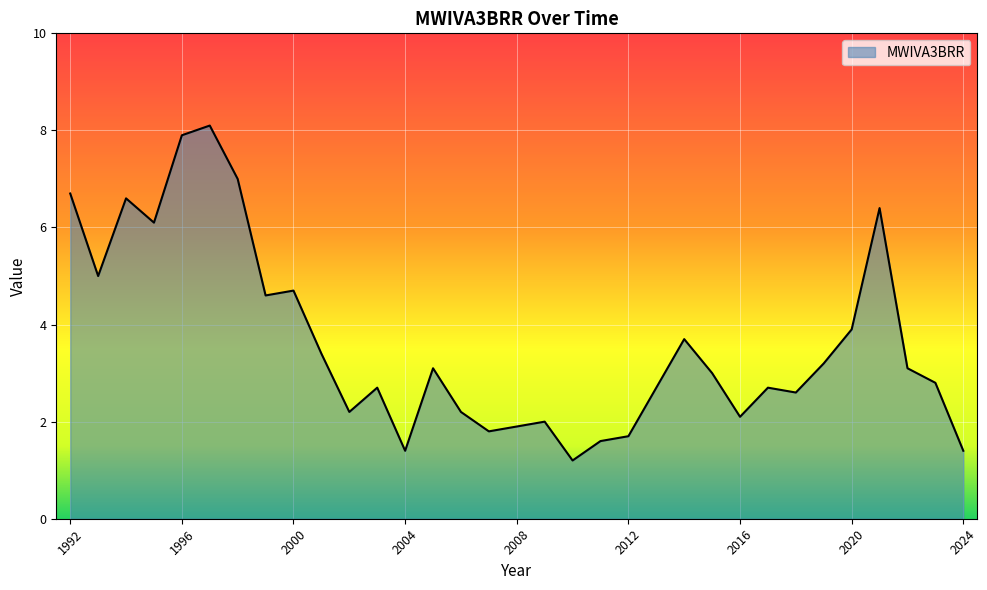

What is the maximum value shown in the chart?

8.1